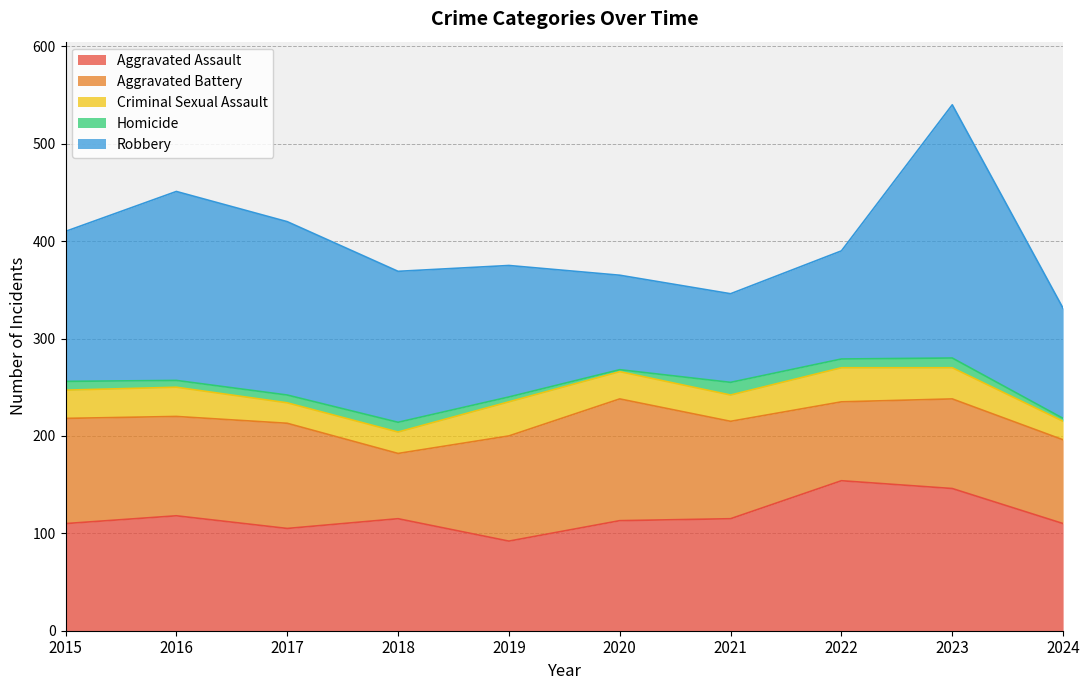

True or false: Aggravated Battery and Criminal Sexual Assault intersect in this chart.

False